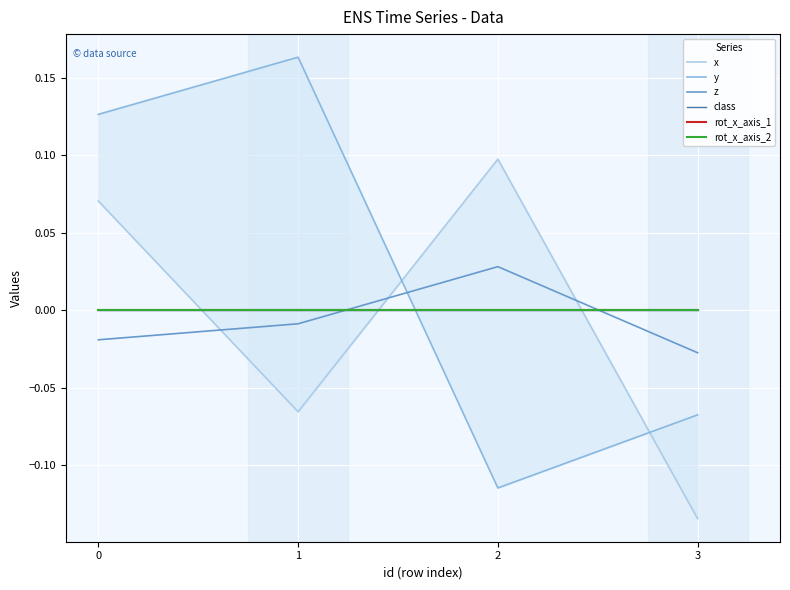

How many values in z are below zero?

3